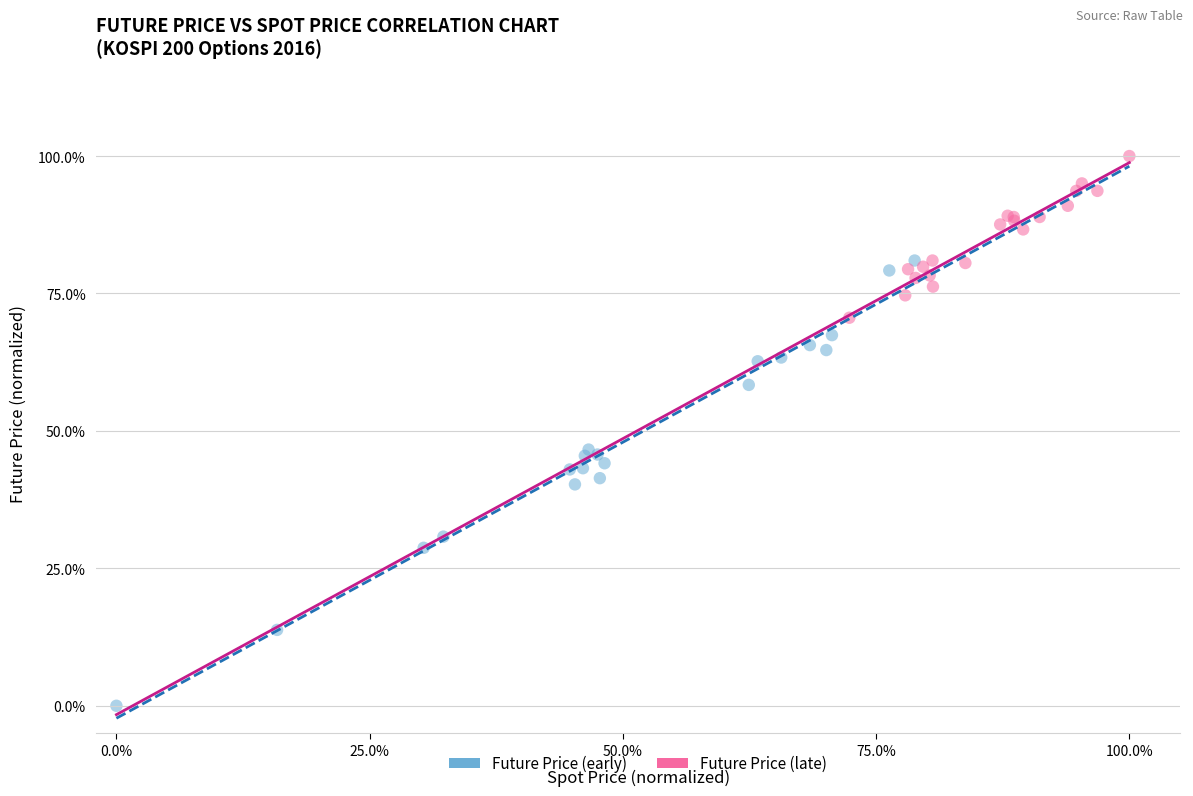

Which series contains the highest Y value?

Future Price (late)